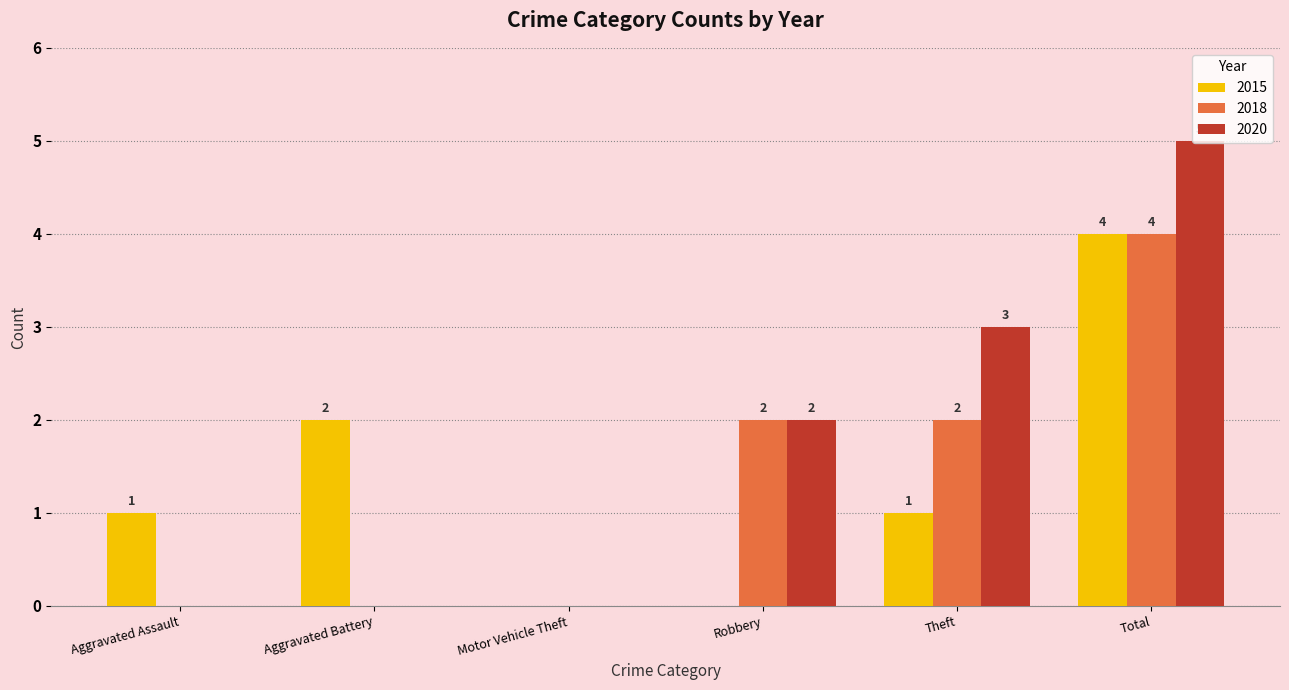

Which series has the widest spread of values?

2020